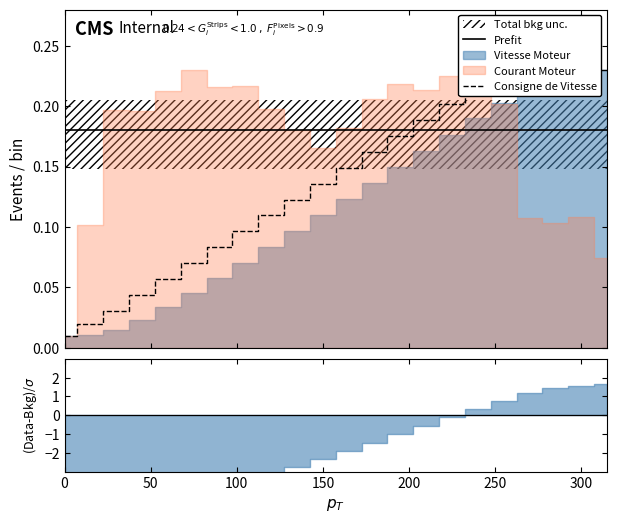

How many lines are shown in the chart?

2